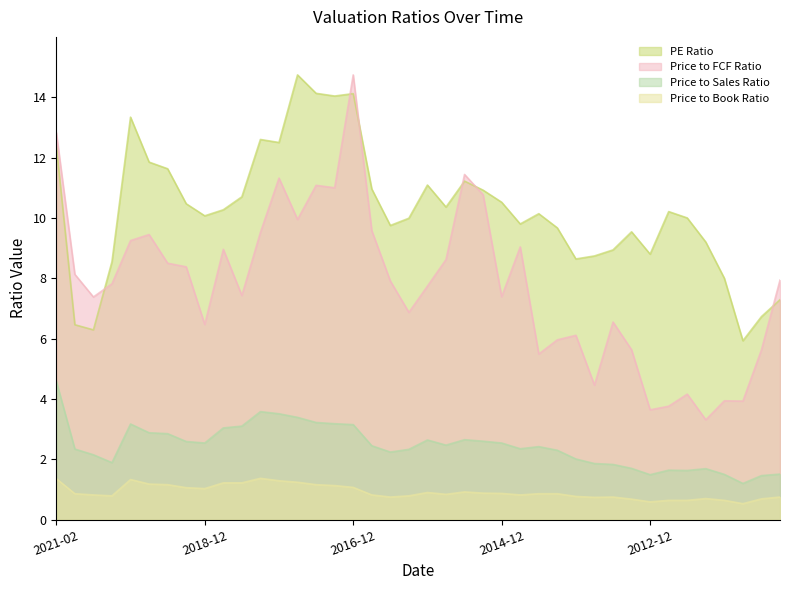

What is the difference between the maximum and second lowest values in the Price to Sales Ratio series?

3.1